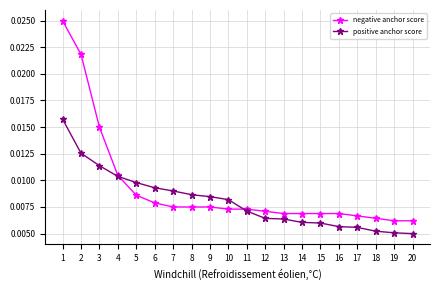

Count the positive anchor score values in the range 0 to 1.

20